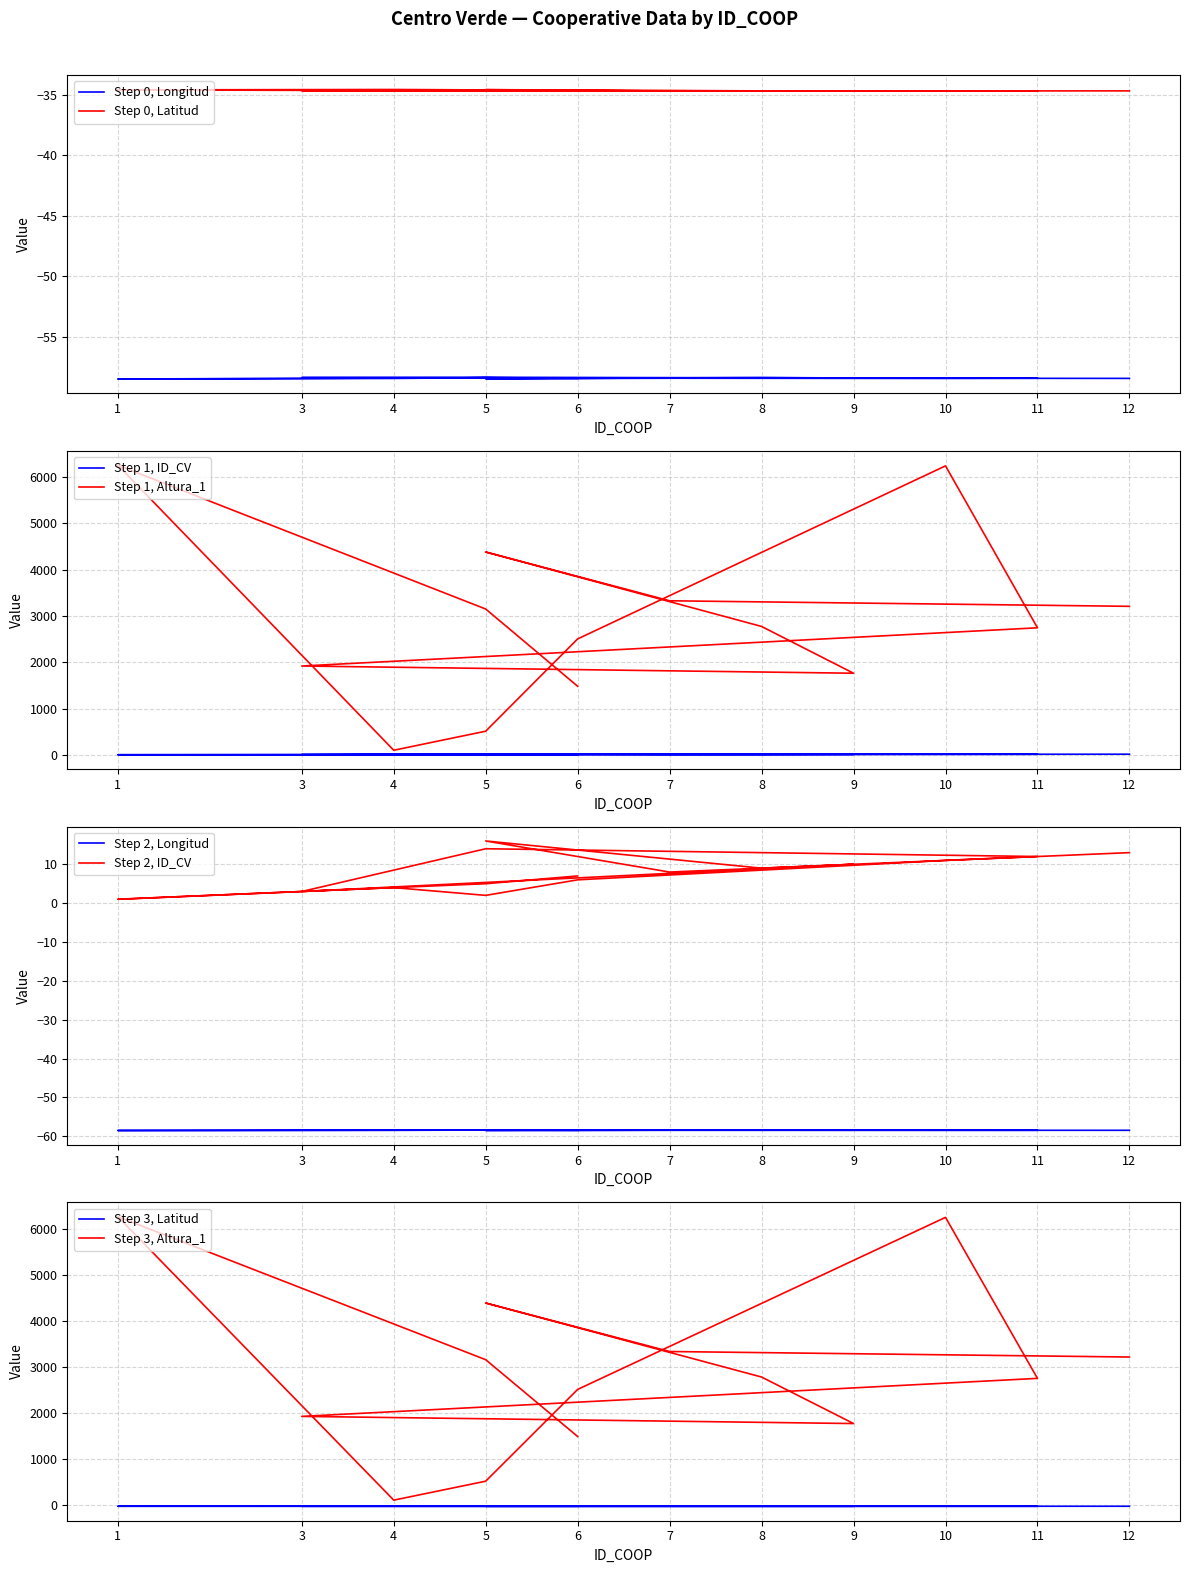

What is the sum of the Altura_1 values at 3 and 5?

5070.0